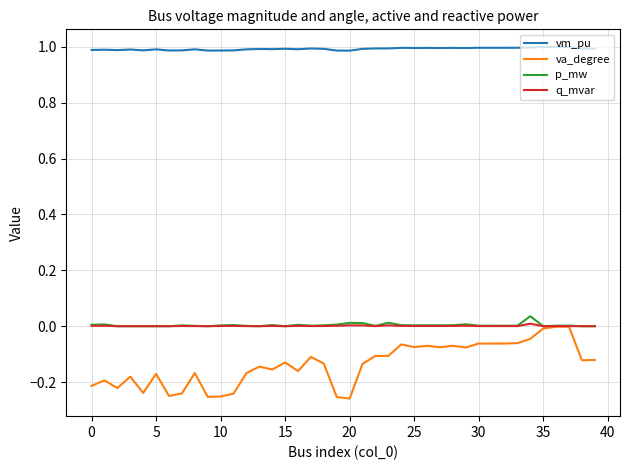

Which series has the widest spread of values?

va_degree